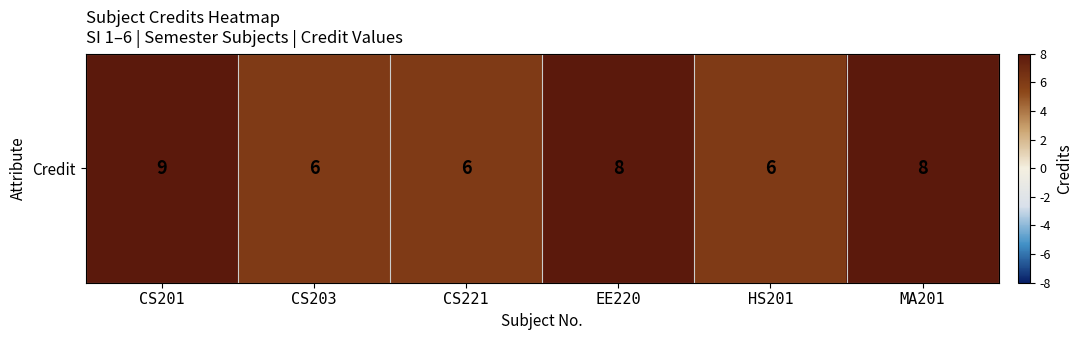

Reading left to right, what are all the values shown in this chart?

9	6	6	8	6	8